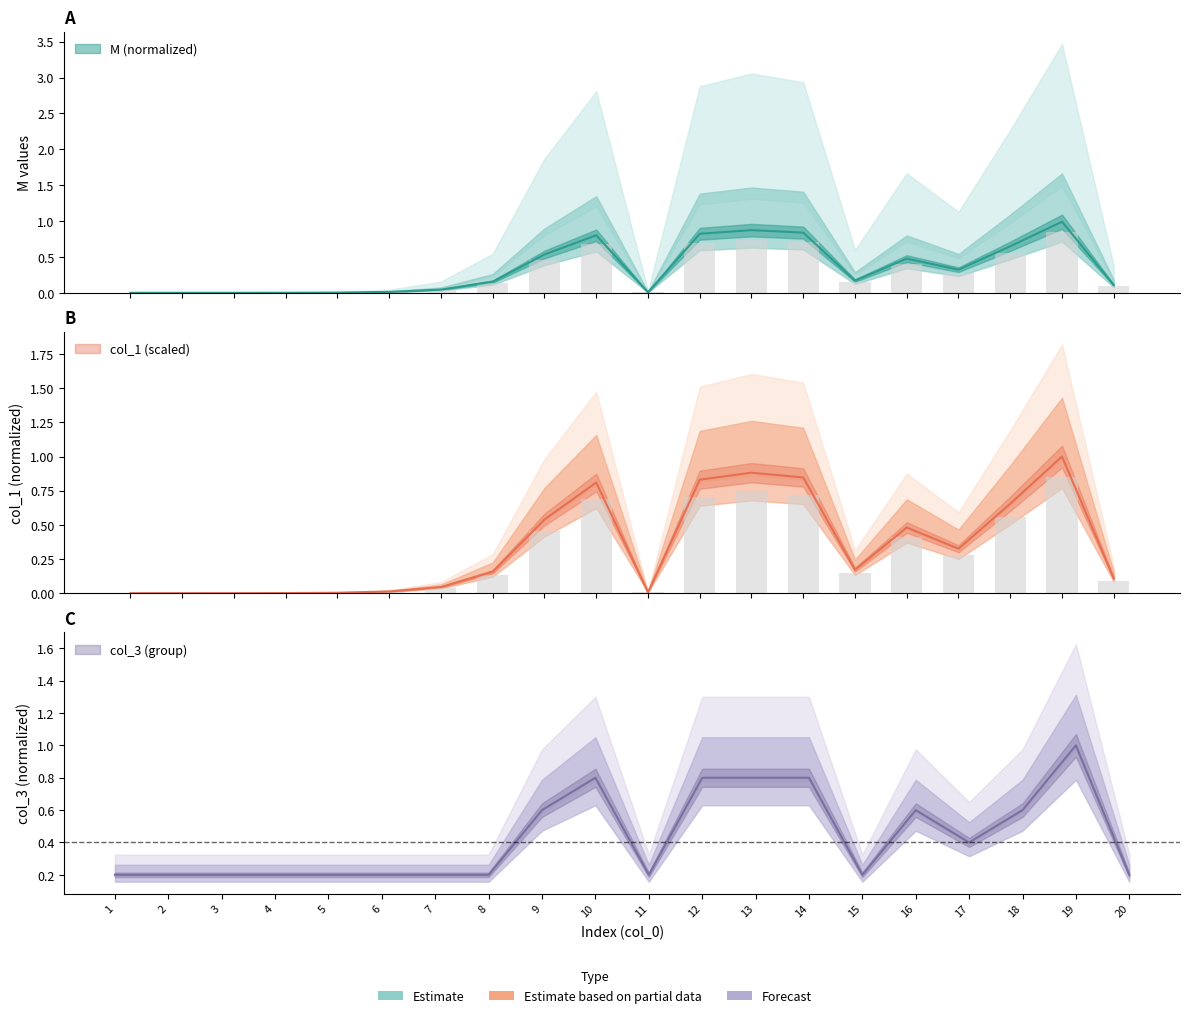

How many distinct data groups are displayed?

3